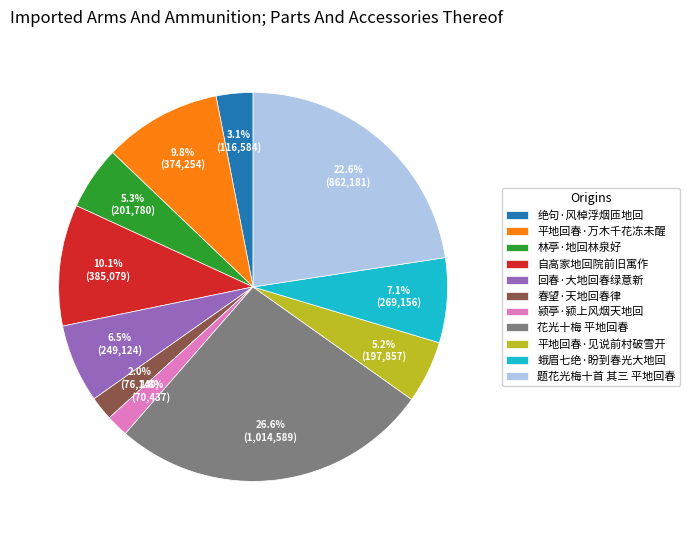

What is the ratio of the value at 自高家地回院前旧寓作 to the value at 林亭·地回林泉好?

1.9